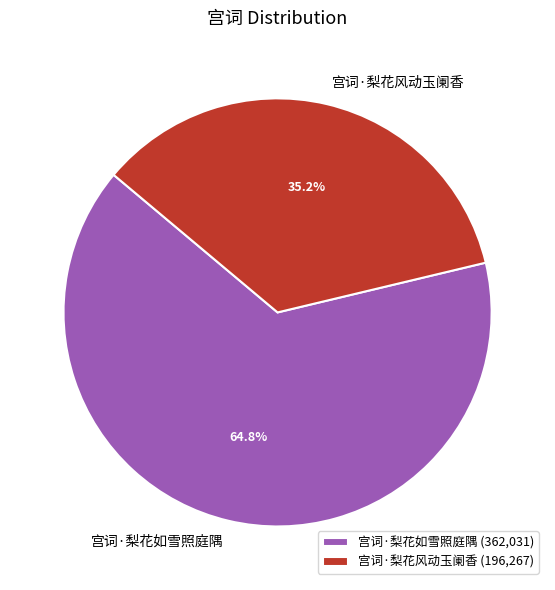

What is the largest slice in the pie chart?

宫词·梨花如雪照庭隅